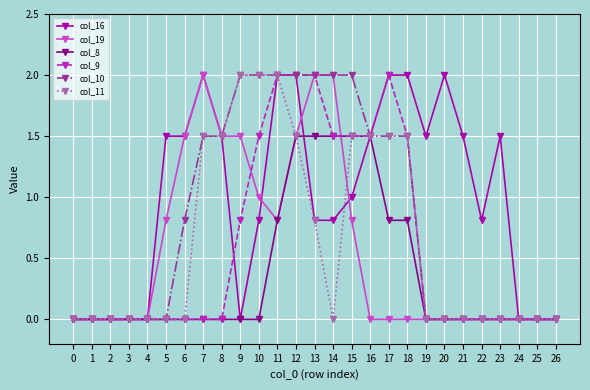

Reading left to right, transcribe all the data shown in this chart.

col_16: 0=0.0	1=0.0	2=0.0	3=0.0	4=0.0	5=1.5	6=1.5	7=2.0	8=1.5	9=0.0	10=0.8	11=2.0	12=2.0	13=0.8	14=0.8	15=1.0	16=1.5	17=2.0	18=2.0	19=1.5	20=2.0	21=1.5	22=0.8	23=1.5	24=0.0	25=0.0	26=0.0
col_19: 0=0.0	1=0.0	2=0.0	3=0.0	4=0.0	5=0.8	6=1.5	7=2.0	8=1.5	9=1.5	10=1.0	11=0.8	12=1.5	13=2.0	14=2.0	15=0.8	16=0.0	17=0.0	18=0.0	19=0.0	20=0.0	21=0.0	22=0.0	23=0.0	24=0.0	25=0.0	26=0.0
col_8: 0=0.0	1=0.0	2=0.0	3=0.0	4=0.0	5=0.0	6=0.0	7=0.0	8=0.0	9=0.0	10=0.0	11=0.8	12=1.5	13=1.5	14=1.5	15=1.5	16=1.5	17=0.8	18=0.8	19=0.0	20=0.0	21=0.0	22=0.0	23=0.0	24=0.0	25=0.0	26=0.0
col_9: 0=0.0	1=0.0	2=0.0	3=0.0	4=0.0	5=0.0	6=0.0	7=0.0	8=0.0	9=0.8	10=1.5	11=2.0	12=2.0	13=2.0	14=1.5	15=1.5	16=1.5	17=2.0	18=1.5	19=0.0	20=0.0	21=0.0	22=0.0	23=0.0	24=0.0	25=0.0	26=0.0
col_10: 0=0.0	1=0.0	2=0.0	3=0.0	4=0.0	5=0.0	6=0.8	7=1.5	8=1.5	9=2.0	10=2.0	11=2.0	12=2.0	13=2.0	14=2.0	15=2.0	16=1.5	17=1.5	18=1.5	19=0.0	20=0.0	21=0.0	22=0.0	23=0.0	24=0.0	25=0.0	26=0.0
col_11: 0=0.0	1=0.0	2=0.0	3=0.0	4=0.0	5=0.0	6=0.0	7=1.5	8=1.5	9=2.0	10=2.0	11=2.0	12=1.5	13=0.8	14=0.0	15=1.5	16=1.5	17=1.5	18=1.5	19=0.0	20=0.0	21=0.0	22=0.0	23=0.0	24=0.0	25=0.0	26=0.0